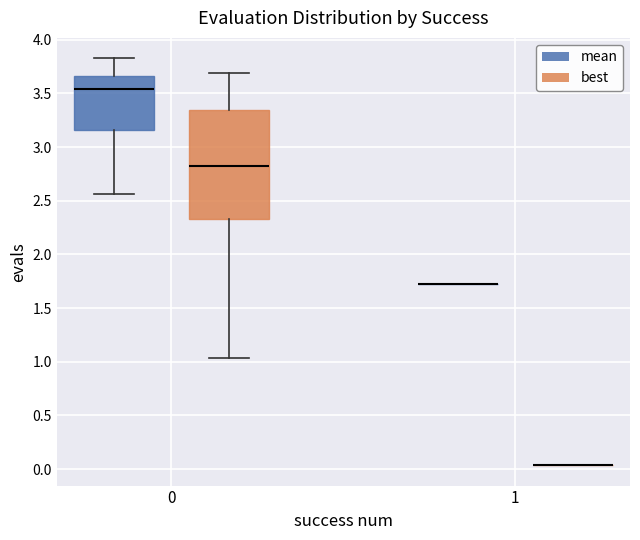

Which box is the tallest, from its lower edge to its upper edge?

0 (best)